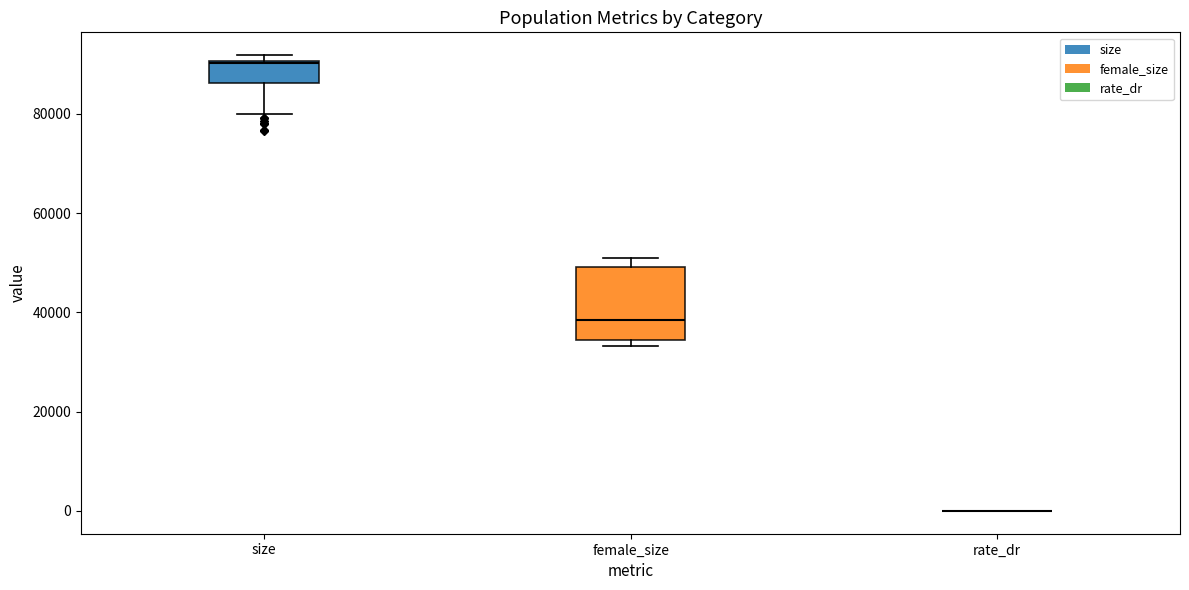

Where is the lower edge of the box for size on the y-axis? The values are not printed on the chart, so give them approximately, as read against the axis.

86000